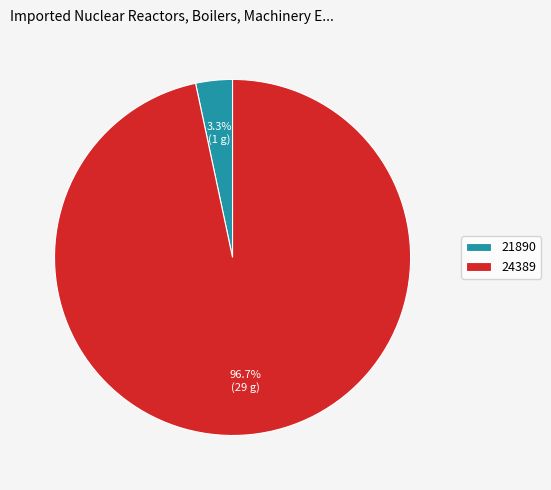

Count the number of slices in the pie.

2